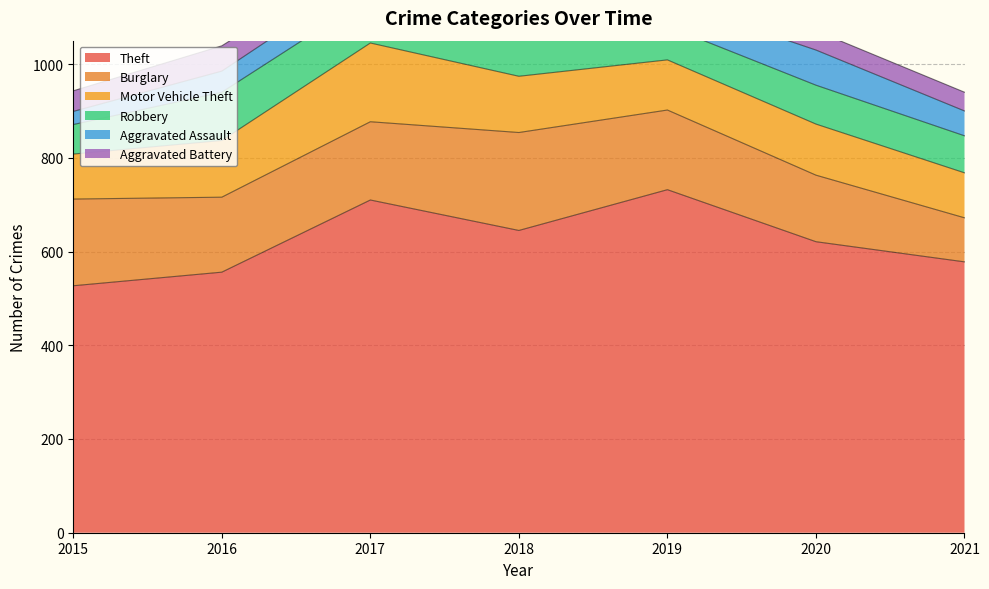

What is the average value of the Burglary series?

161